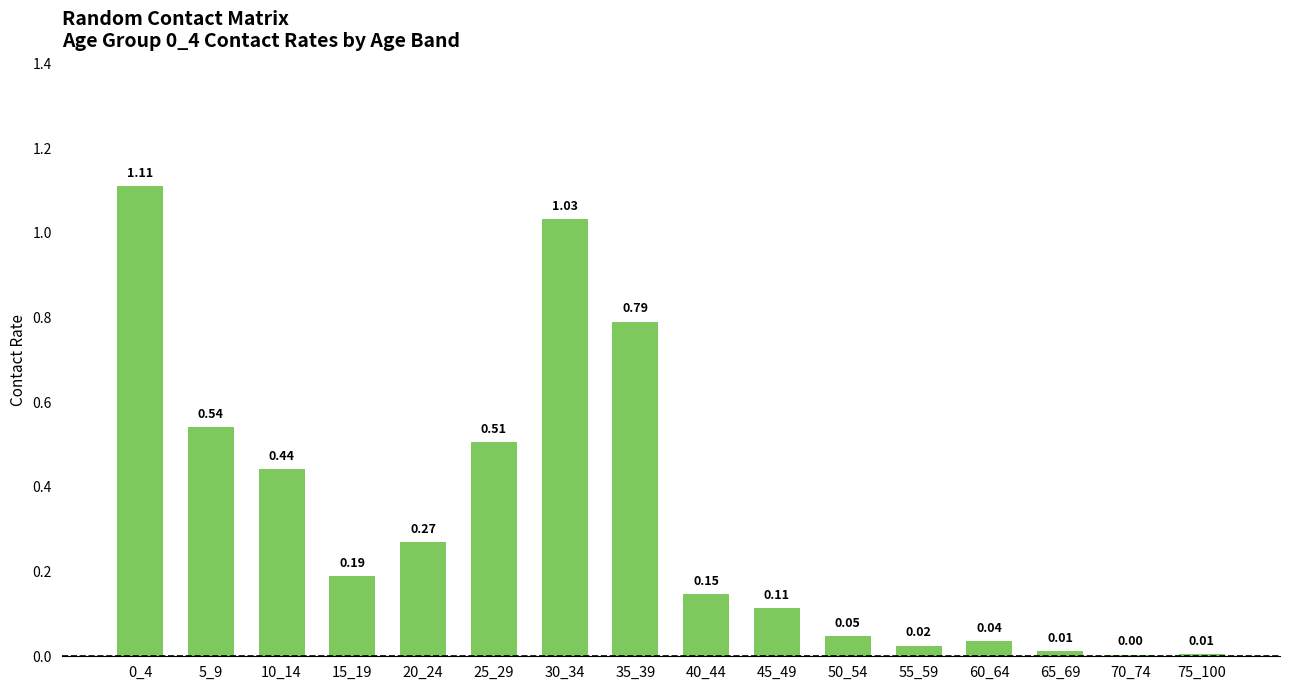

What is the sum of the values at 10_14 and 25_29?

0.9